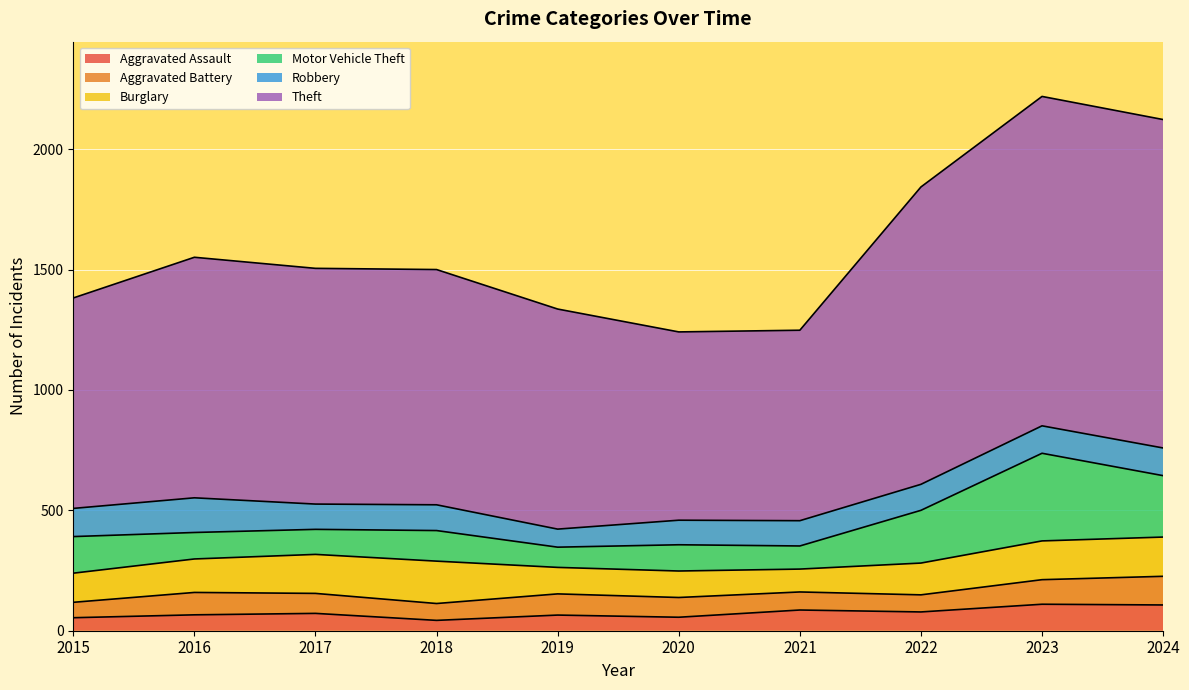

At which label does Theft reach its minimum?

2020